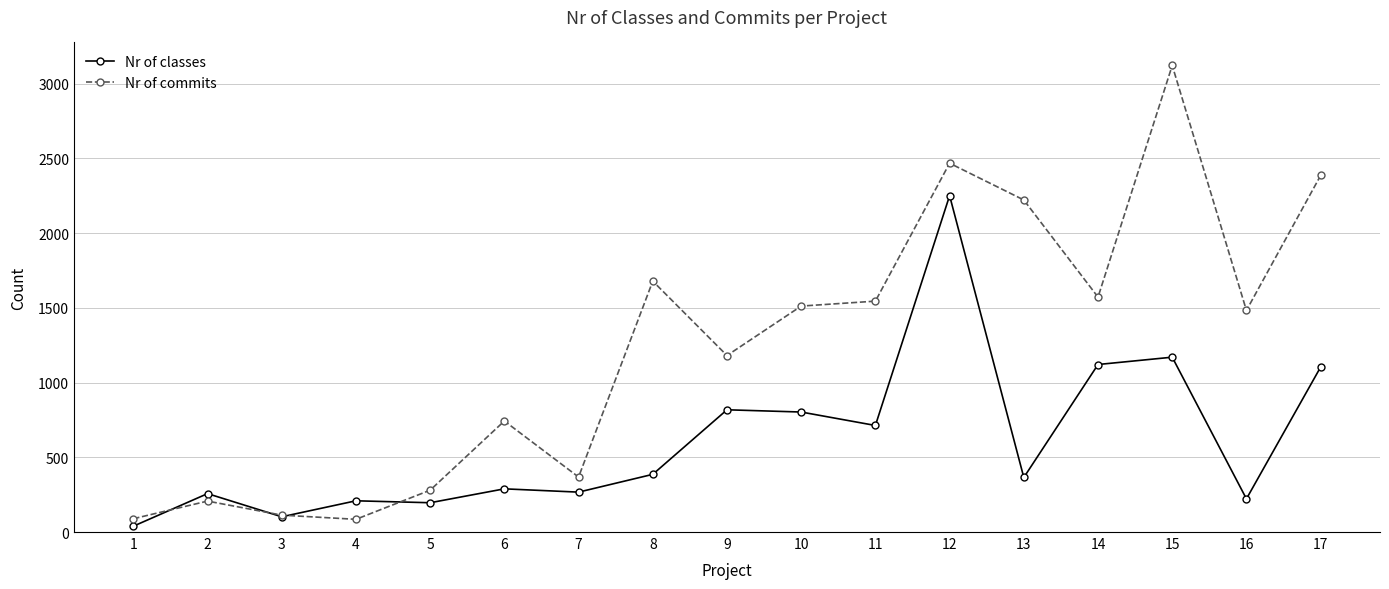

Between which two adjacent categories do Nr of commits and Nr of classes first intersect?

1 and 2